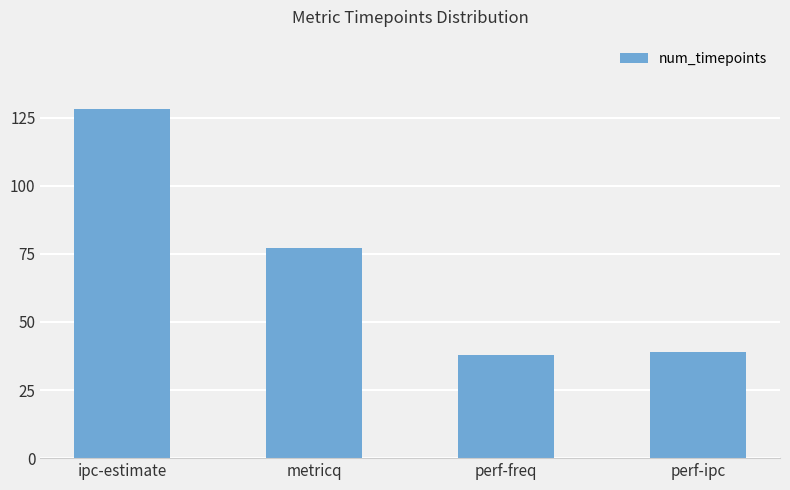

Reading left to right, transcribe all the data shown in this chart.

ipc-estimate=128	metricq=77	perf-freq=38	perf-ipc=39